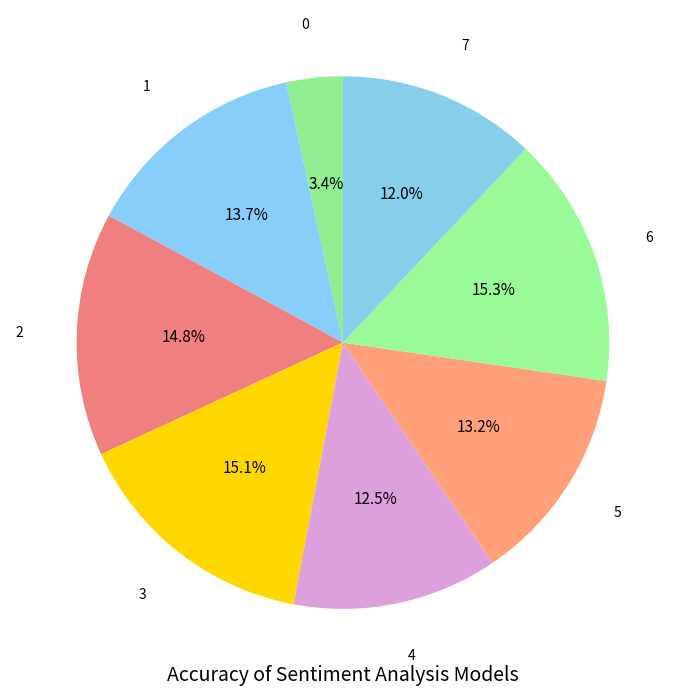

How many slices are in this pie chart?

8